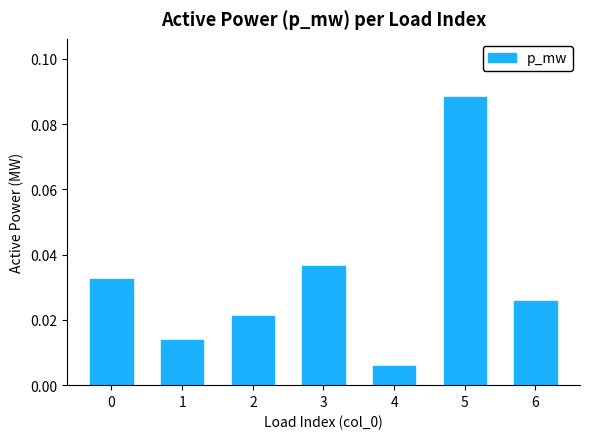

Where is the data nearest to the value 0?

4